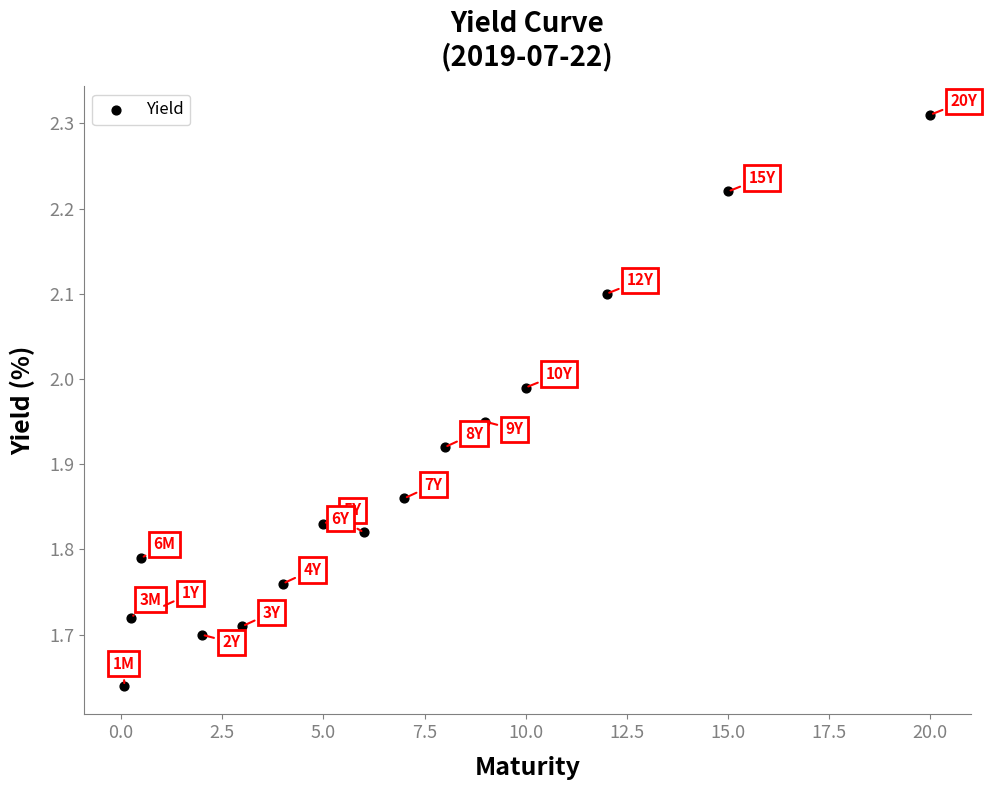

What is the range of Y values (max minus min)?

0.7